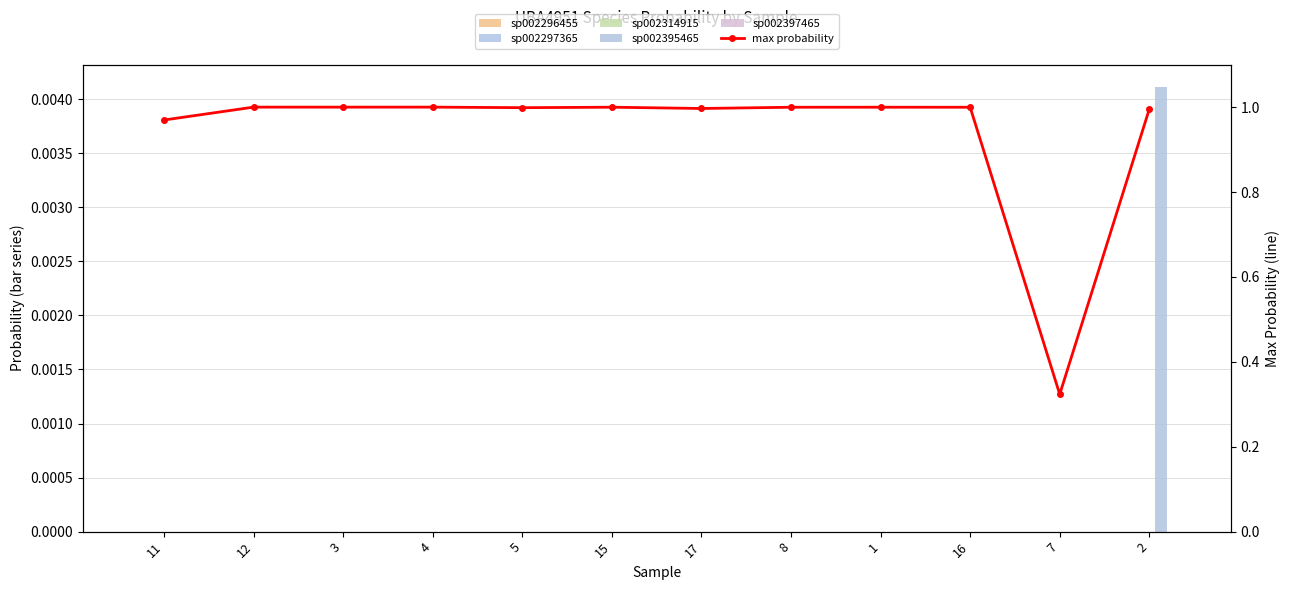

Between 12 and 7, which series saw the biggest shift?

max probability